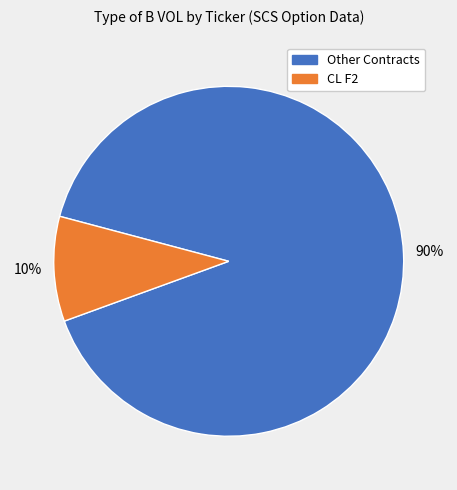

How many segments does this pie chart have?

2